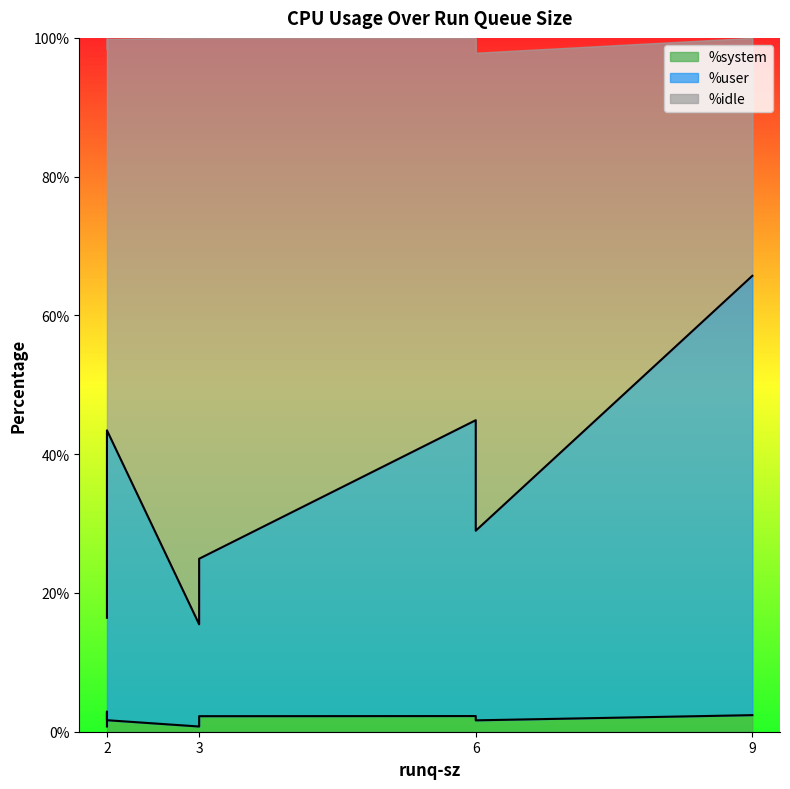

At which category does the chart reach its minimum across all series?

3